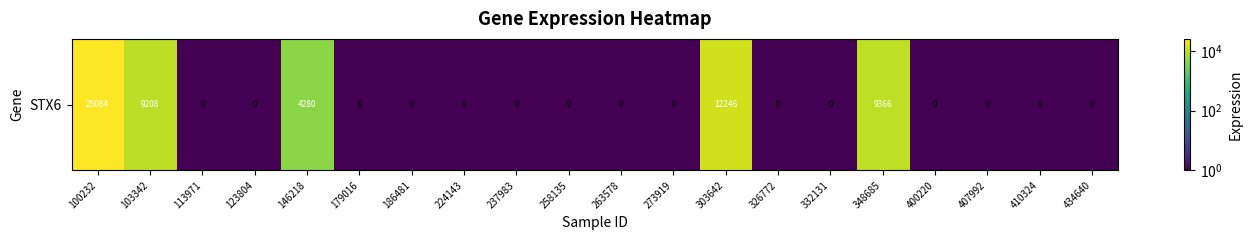

The chart shows a value of 0.0 at 186481. True or false?

False